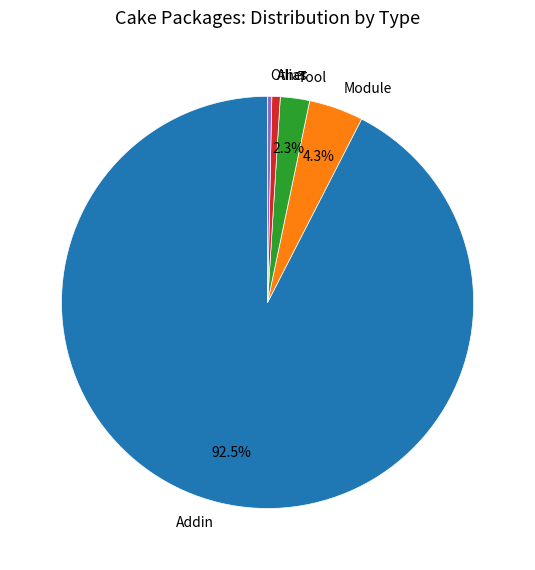

To the nearest percent, what portion does Alias represent?

1%